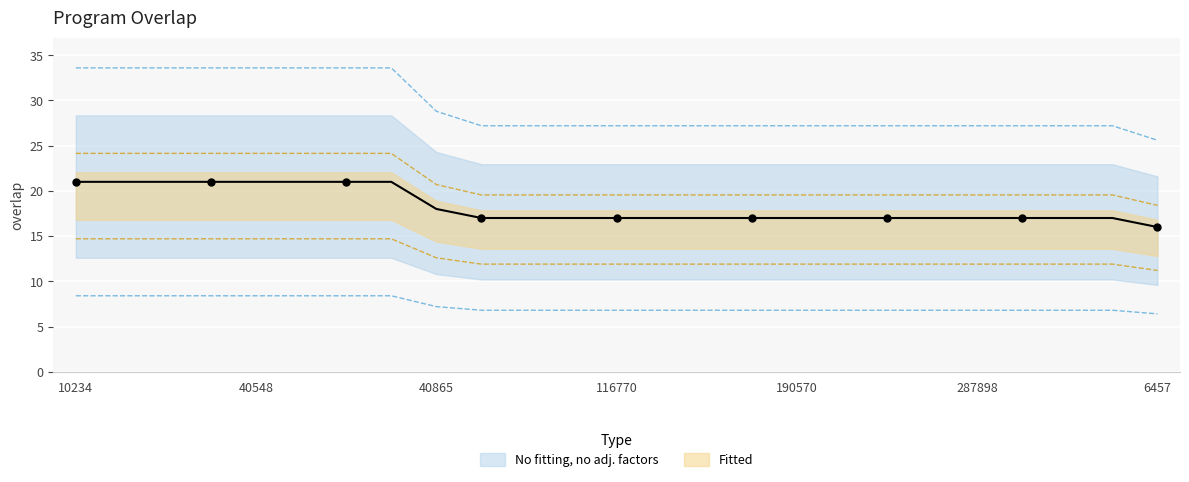

Between 40302 and 171856, which is larger?

40302